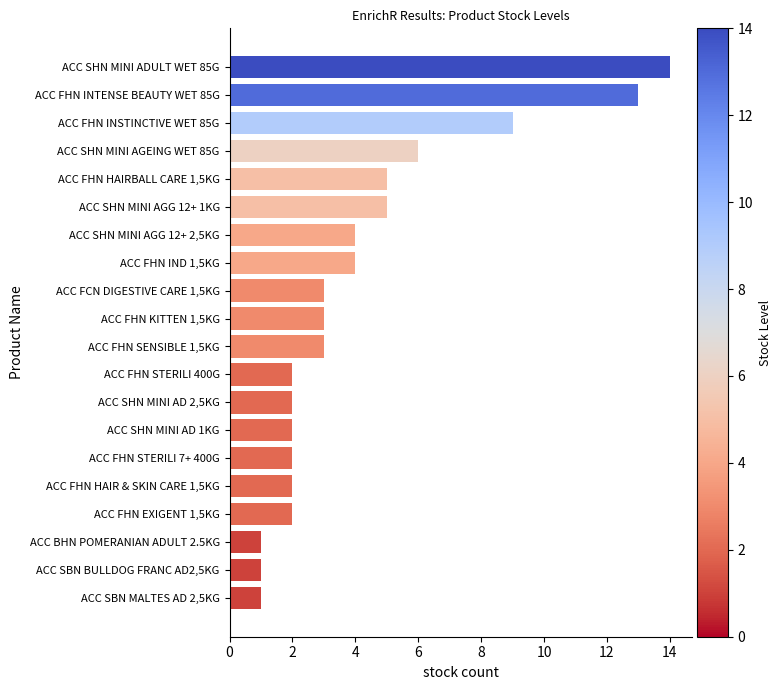

What is the greatest value displayed?

14